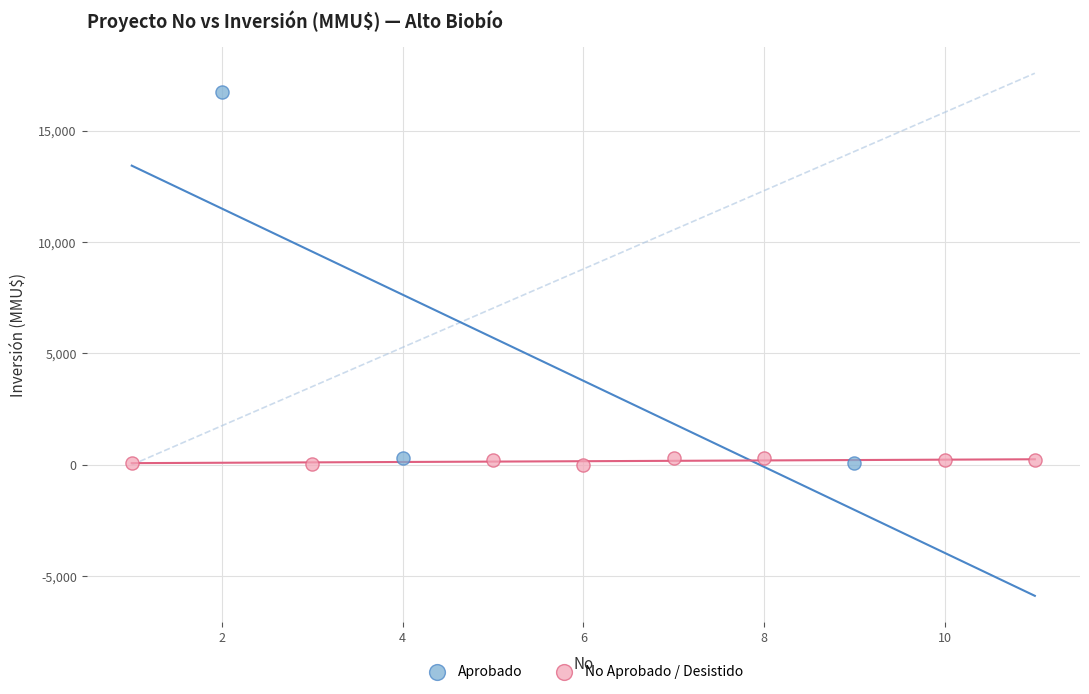

Which series contains the highest Y value?

Aprobado